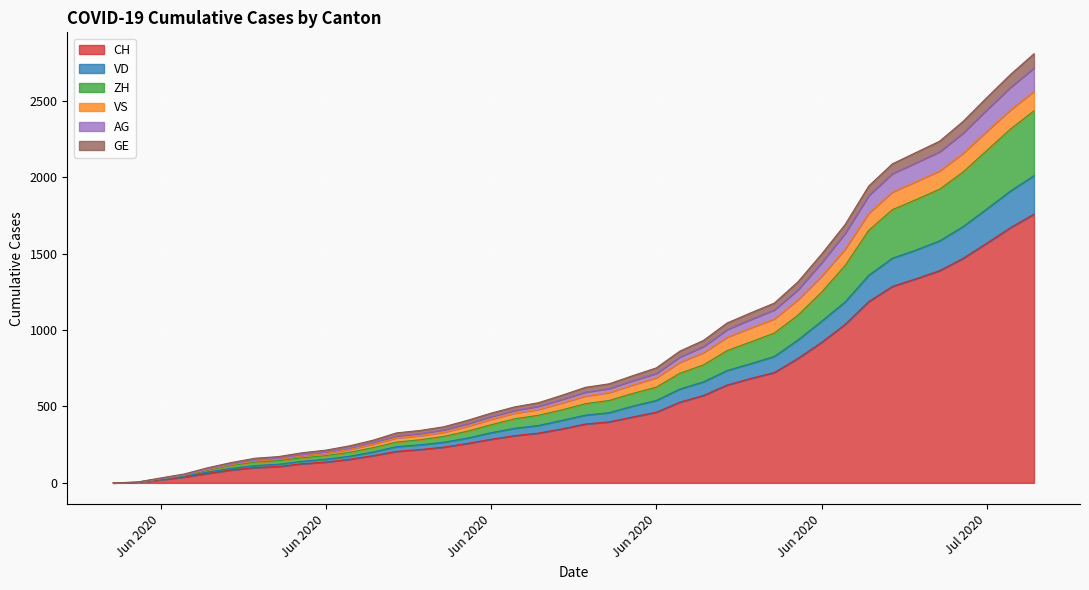

What are all the series names shown in the legend?

CH, VD, ZH, VS, AG, GE